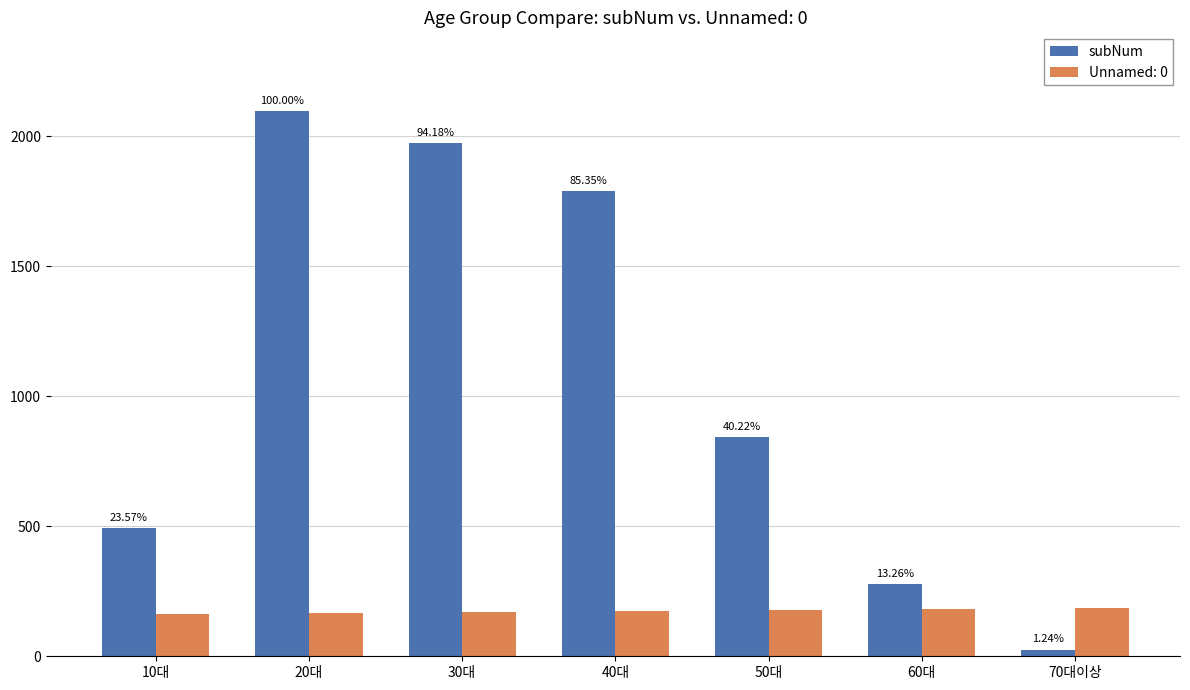

Which label corresponds to the smallest value in the chart?

70대이상